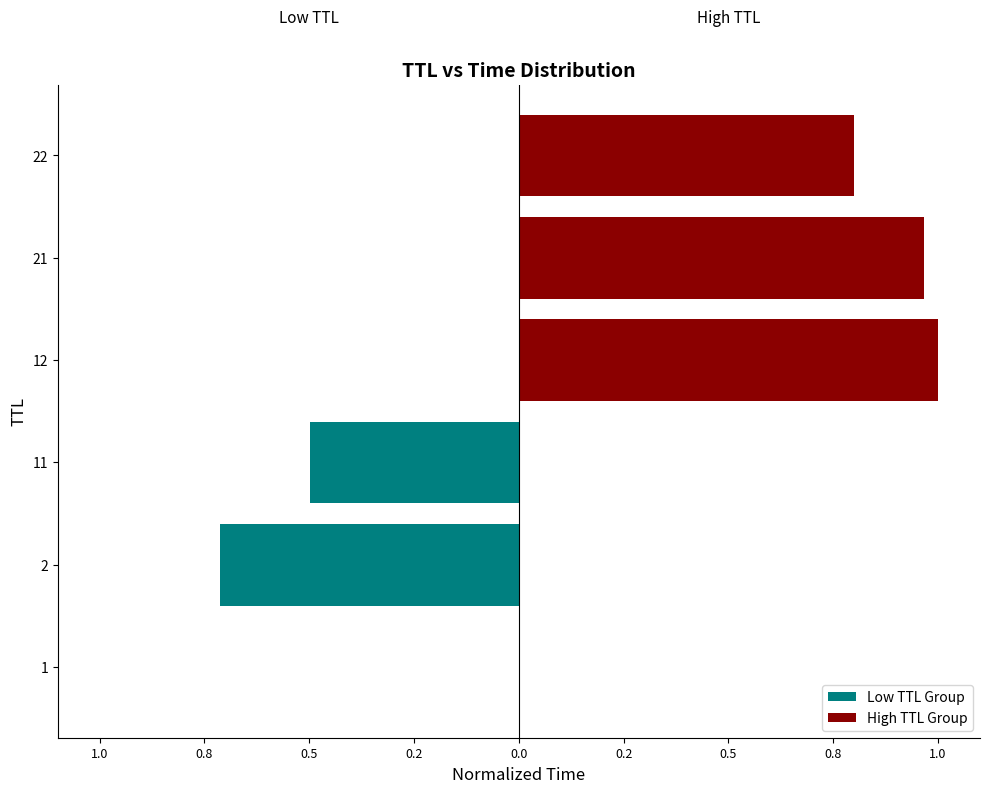

What is the approximate value of Low TTL Group at 2?

-0.7